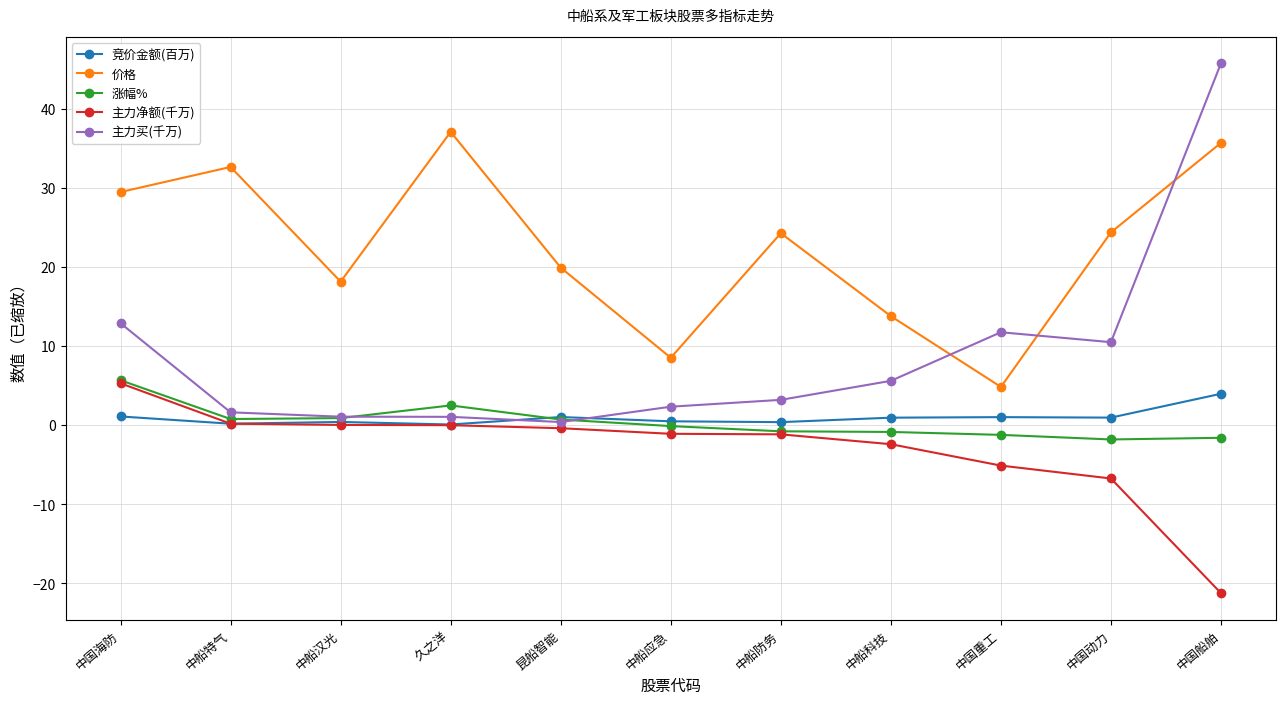

Count the number of categories in the chart.

11